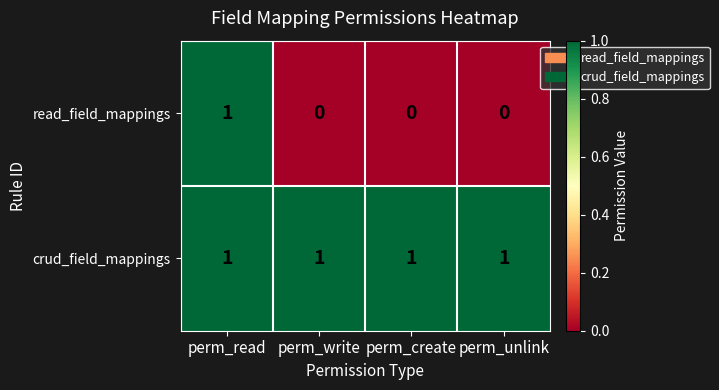

Which series has the largest range (max minus min)?

read_field_mappings